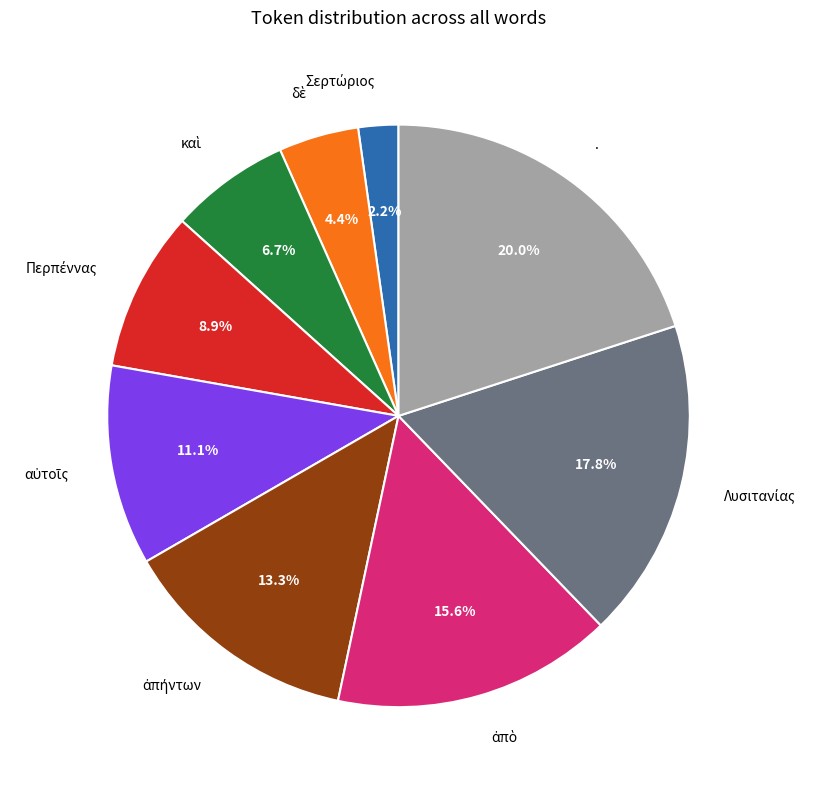

Does . represent more than half of the total?

No